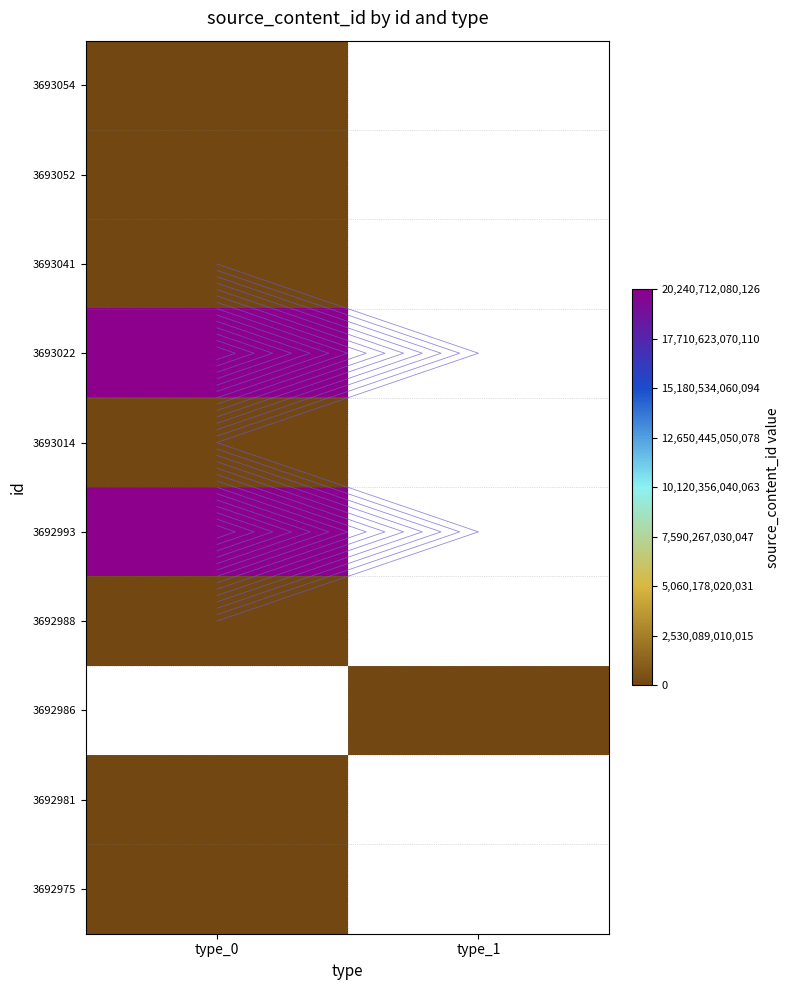

List the series in order of their peak value, highest first.

3693022, 3692993, 3693054, 3693052, 3693041, 3693014, 3692988, 3692986, 3692981, 3692975